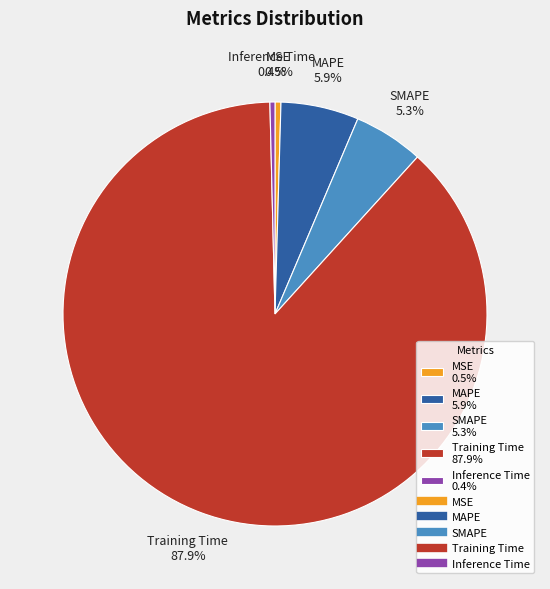

Which slice represents more than half of the pie?

Training Time